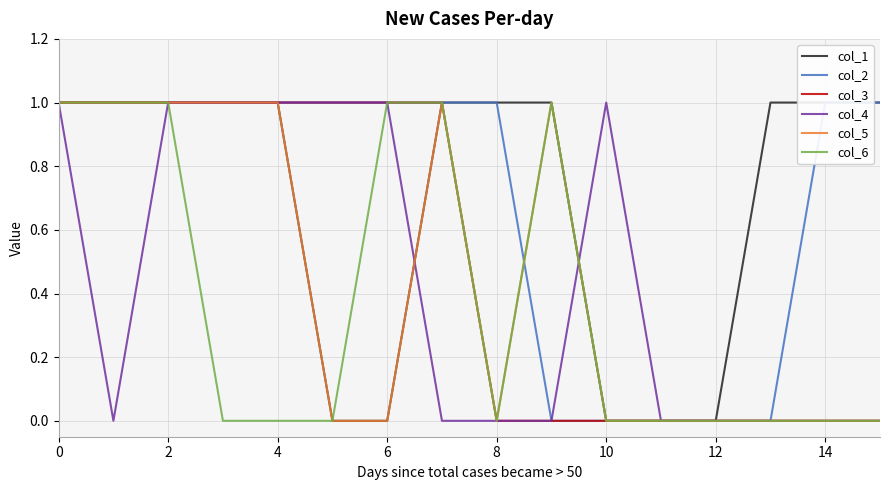

How many lines are shown in the chart?

6